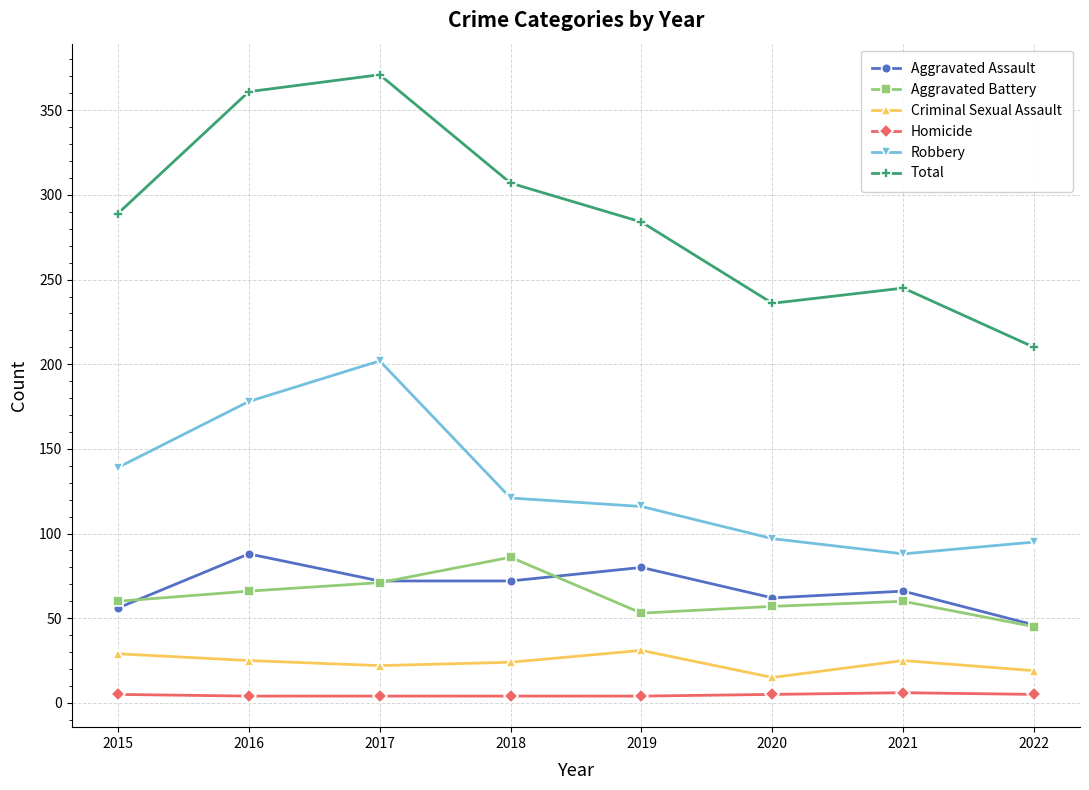

Rank the series at 2018 from lowest to highest value.

Homicide, Criminal Sexual Assault, Aggravated Assault, Aggravated Battery, Robbery, Total